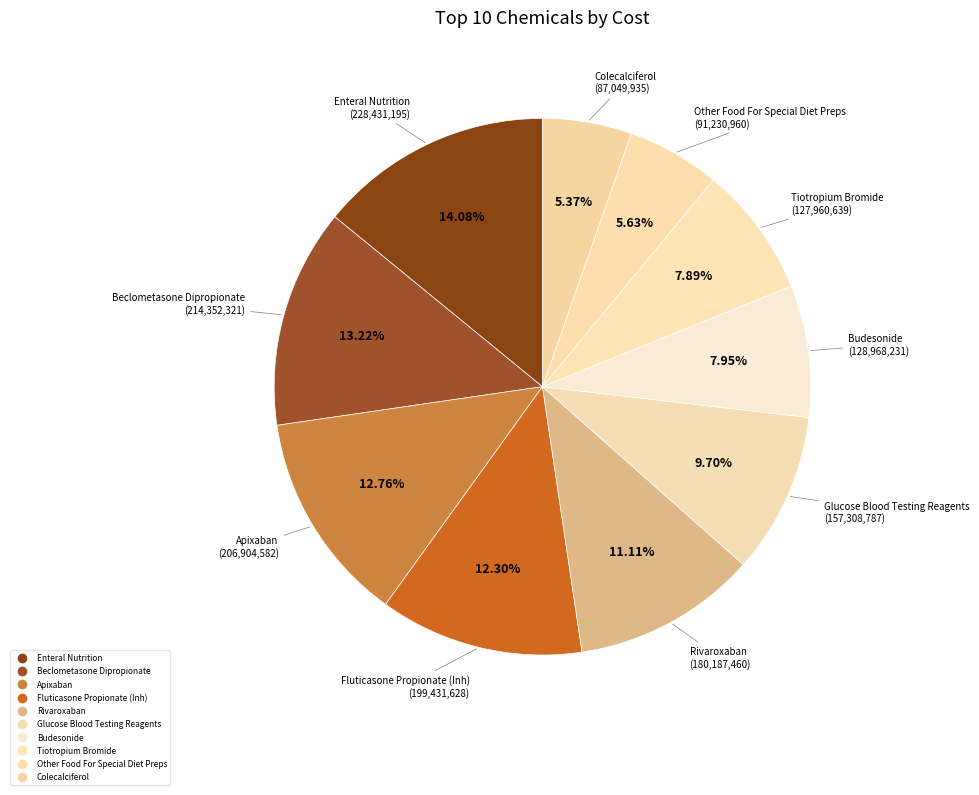

What is the largest slice in the pie chart?

Enteral Nutrition